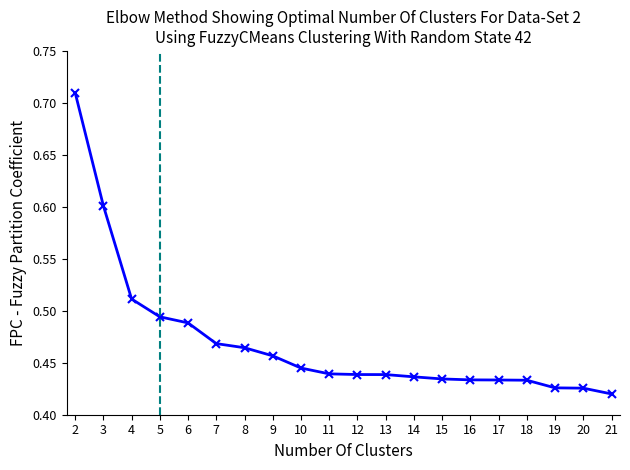

Between 13 and 21, which is larger?

13